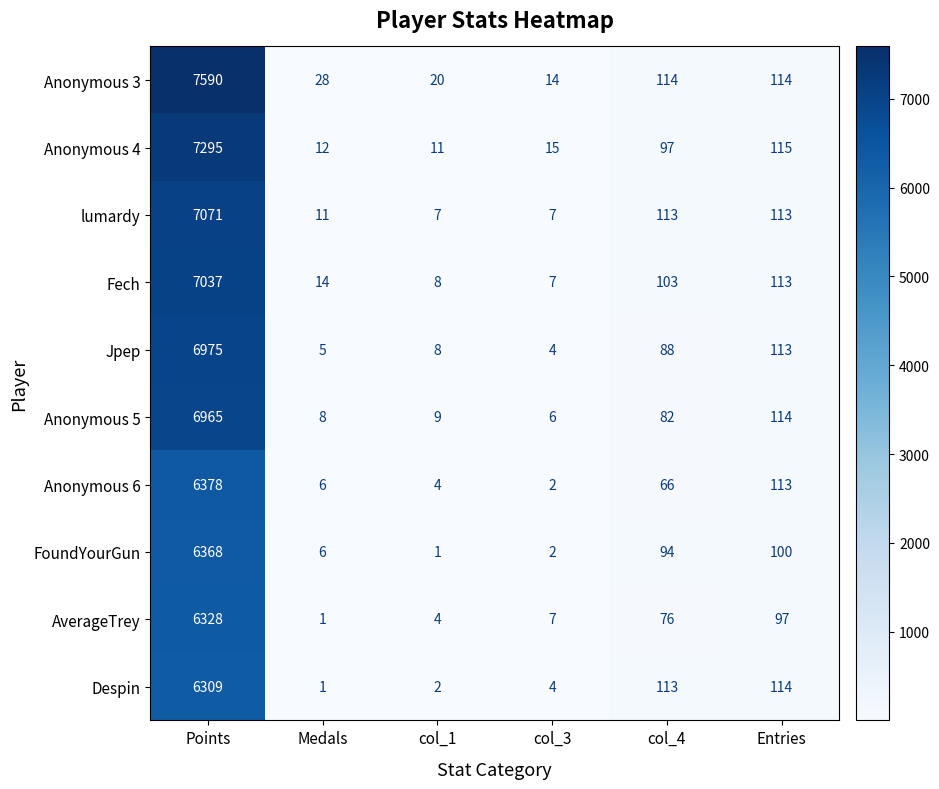

What is the spread (max minus min) of values at Entries?

18